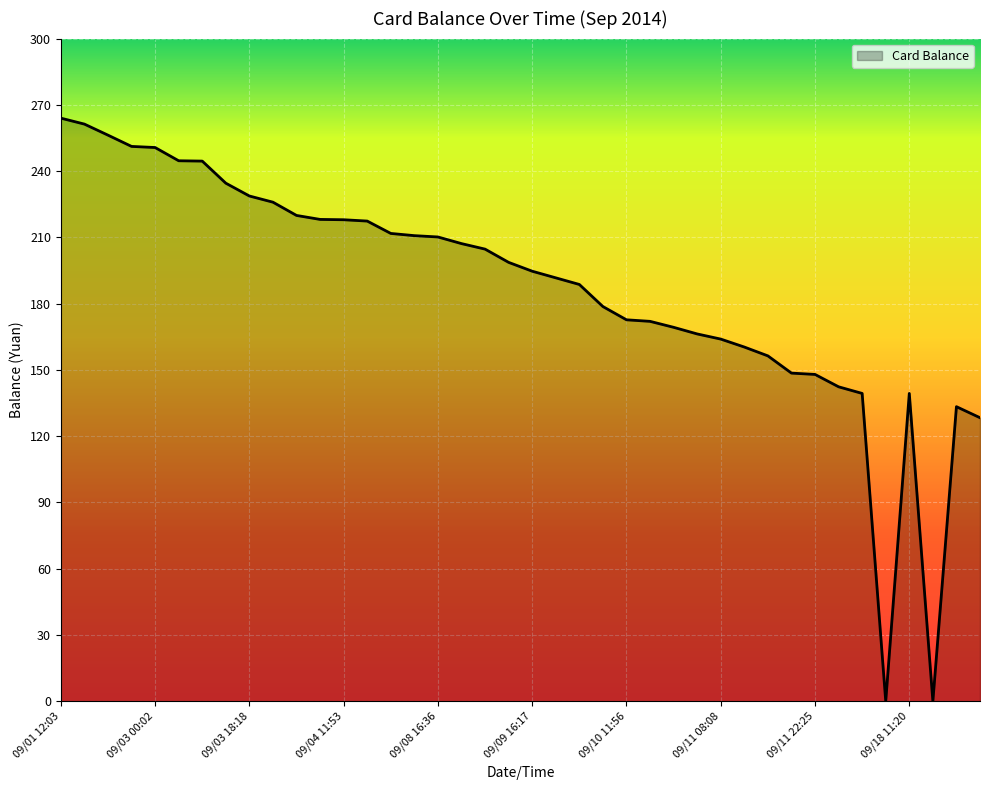

What is the maximum value shown in the chart?

264.0